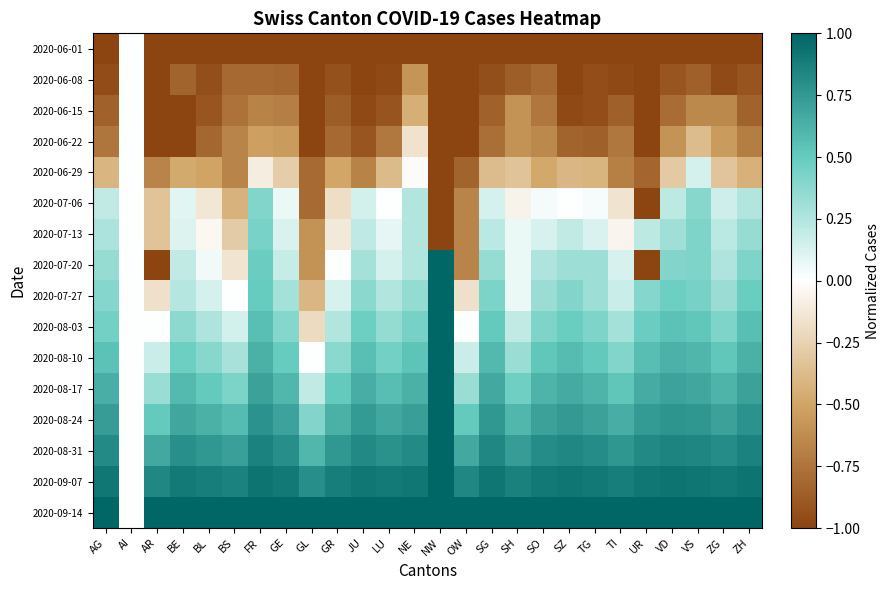

At which category does the chart reach its minimum across all series?

AG